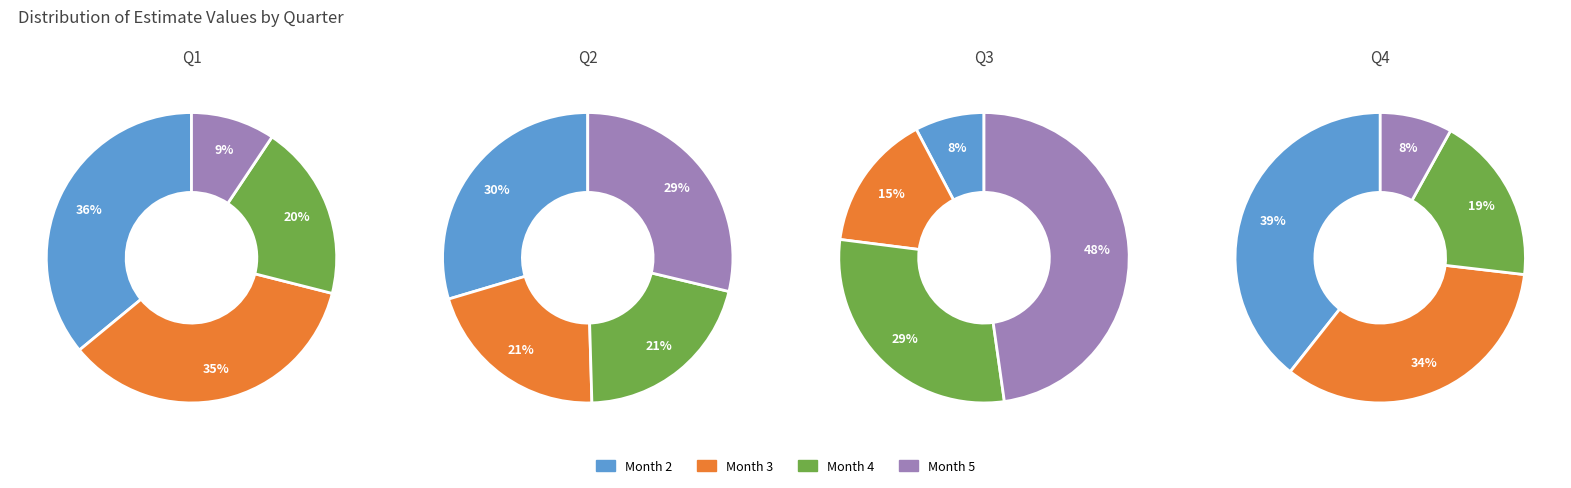

To the nearest percent, what is the average slice percentage?

25%